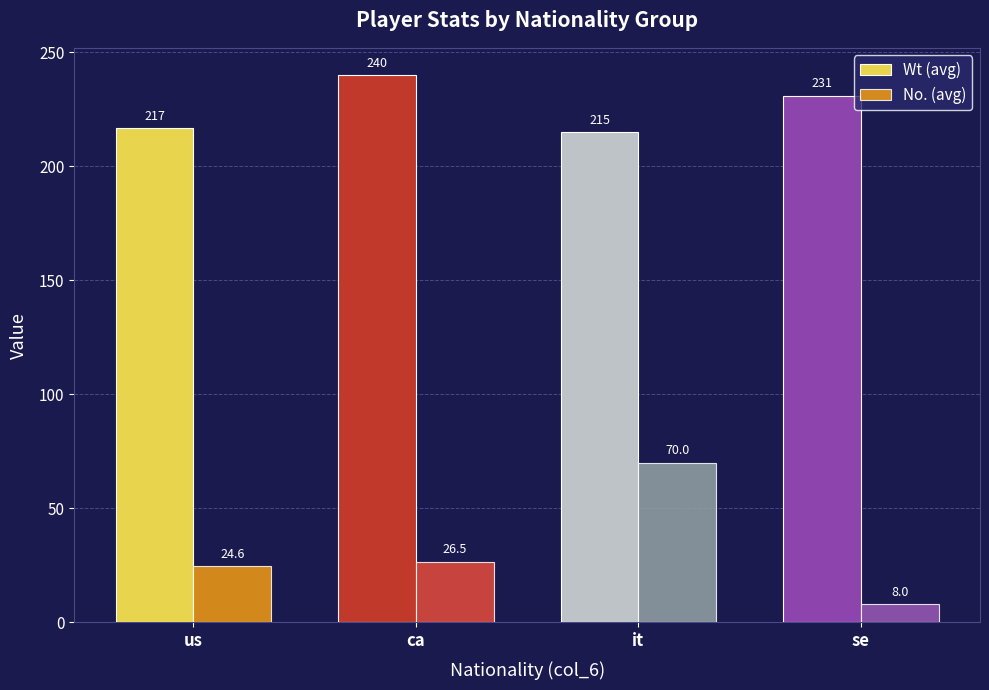

What is the sum of all Wt (avg) values?

902.6